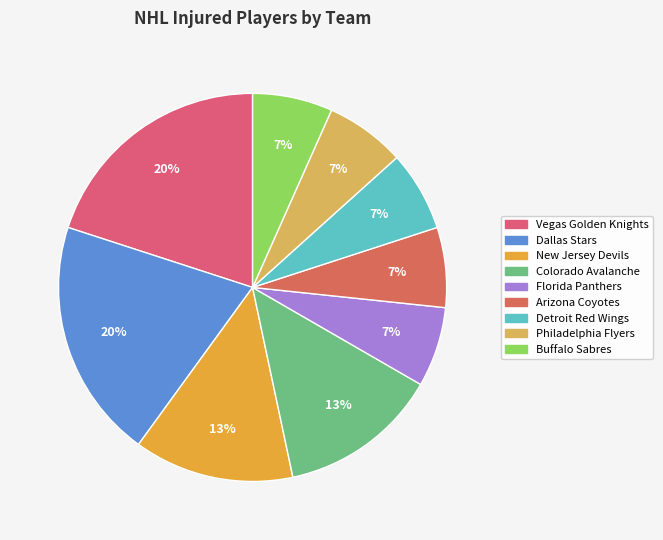

Does Buffalo Sabres account for over 50% of the chart?

No